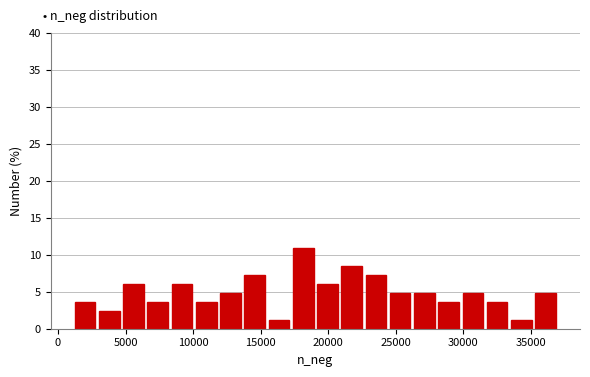

Around what value on the x-axis is the tallest bar? Give the approximate position of its centre, as read against the axis.

18000